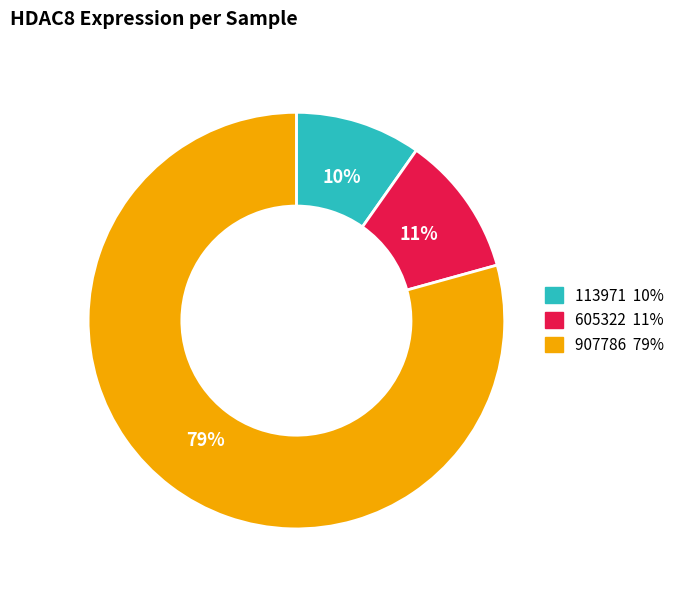

To the nearest percent, what is the average slice percentage?

33%